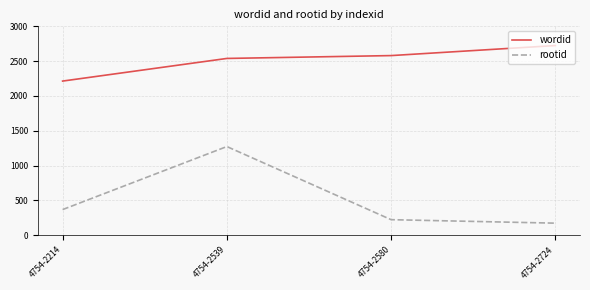

Count the number of categories in the chart.

4